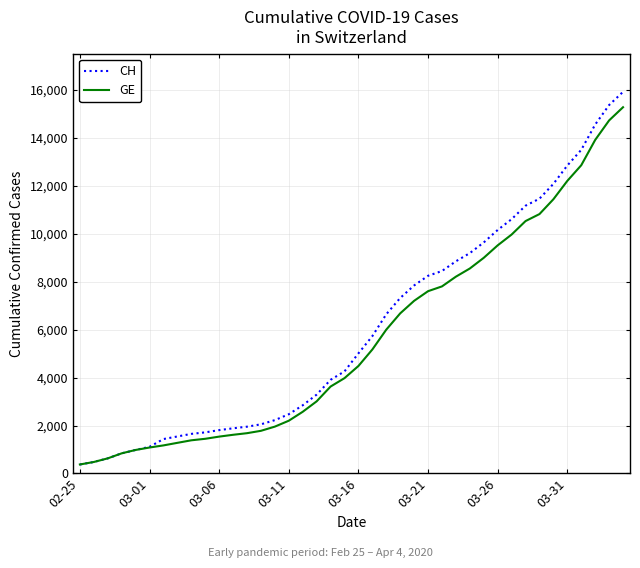

At how many categories does at least one series exceed 5959?

18